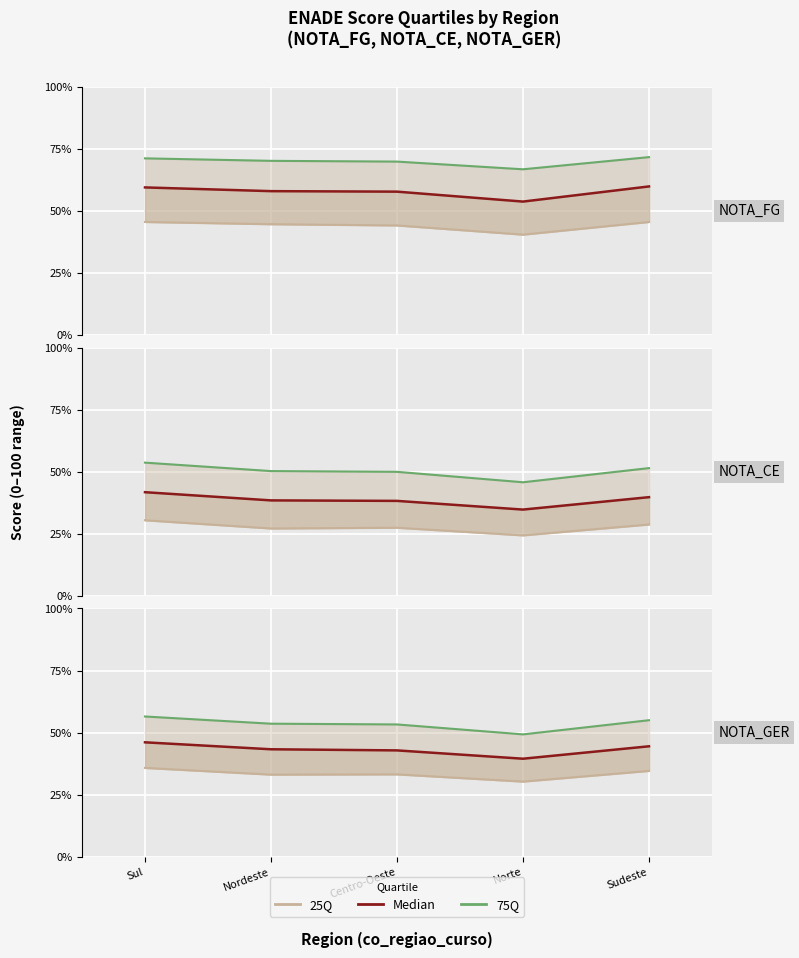

The 25Q series shows 59.0 at Sudeste. True or false?

False